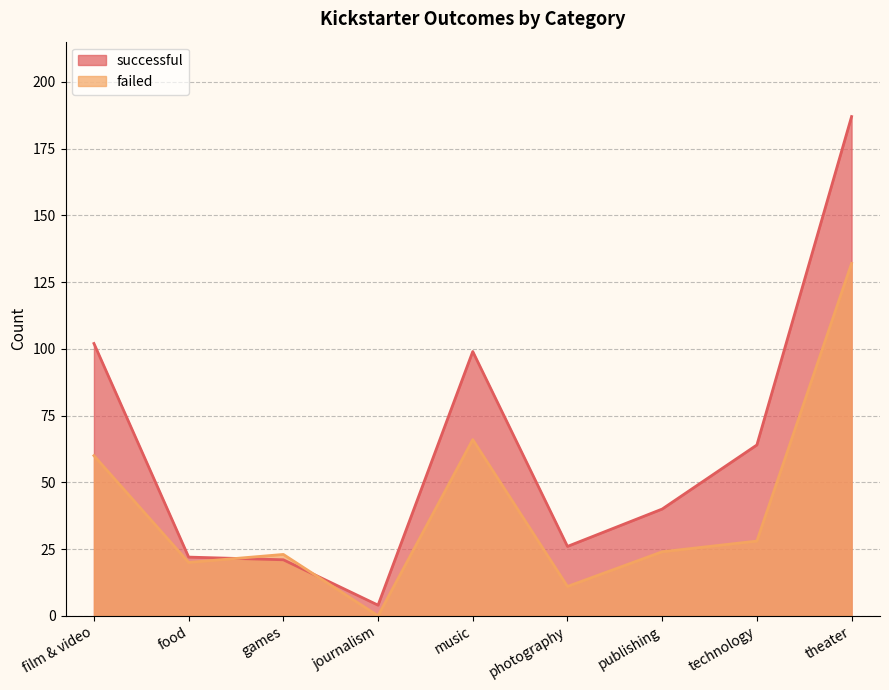

Which series has the largest total across all categories?

successful